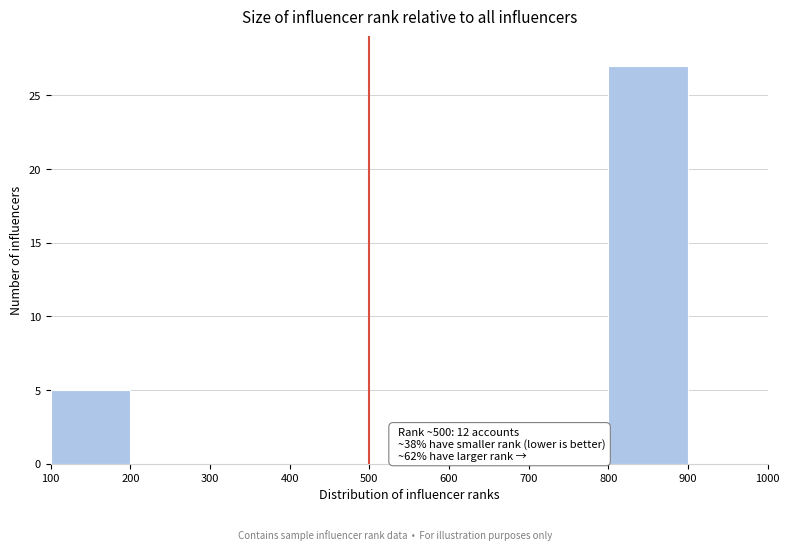

Which range on the x-axis has the tallest bar?

800 to 900